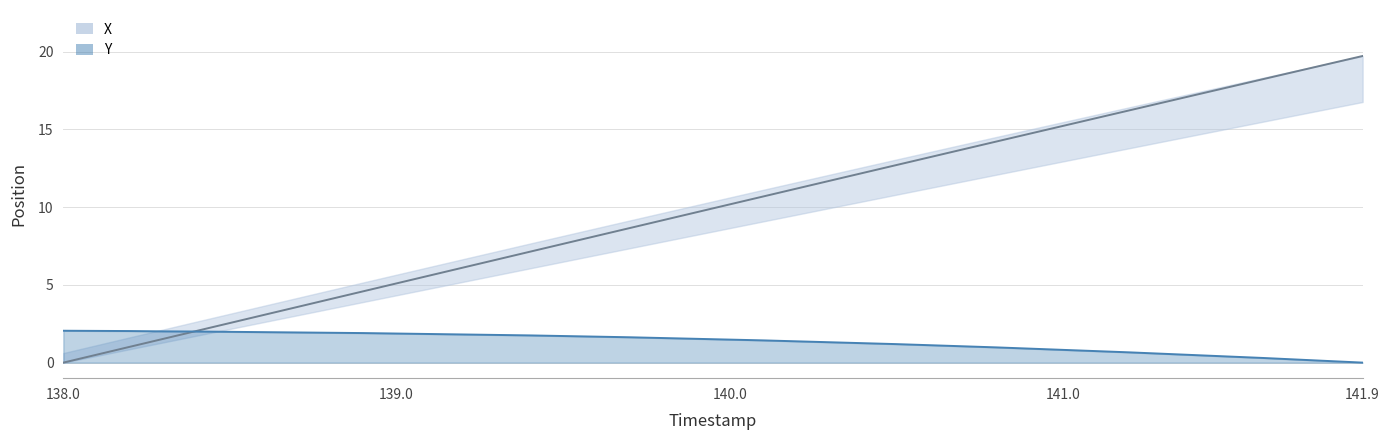

True or false: Y and X intersect in this chart.

True